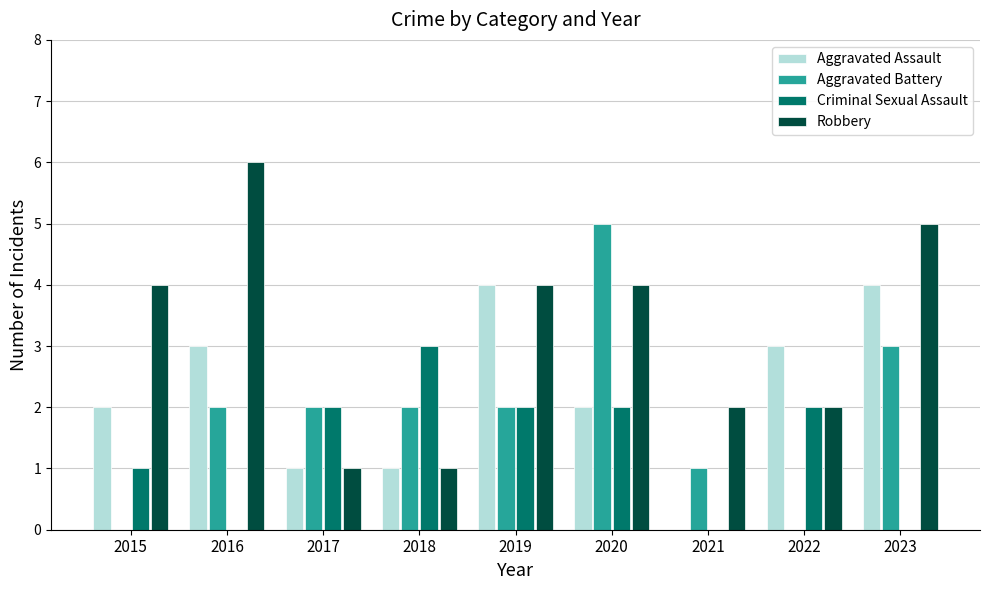

The Robbery series shows 5 at 2020. True or false?

False